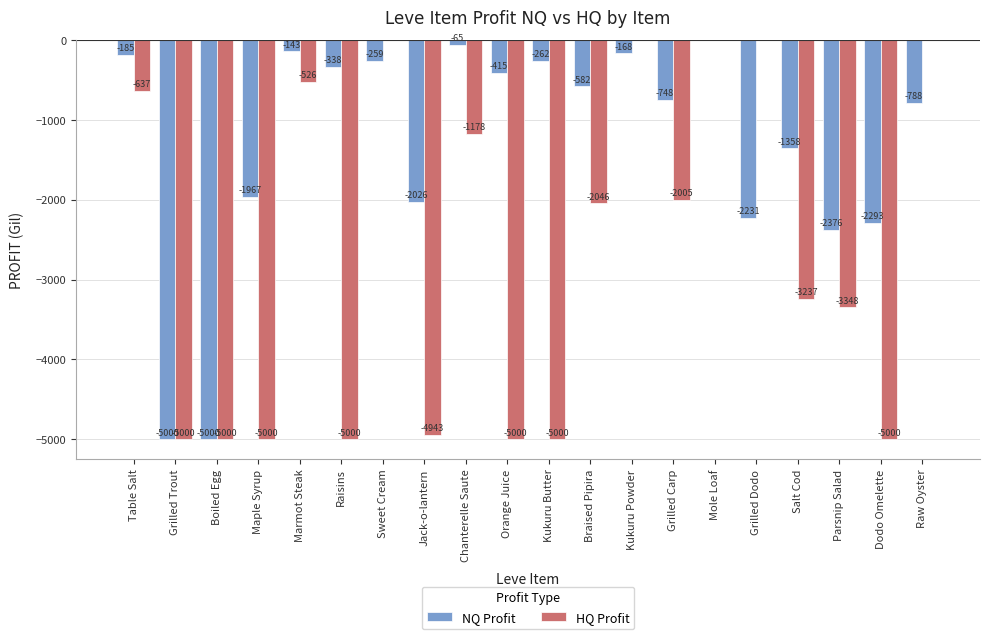

Are the bars horizontal?

No